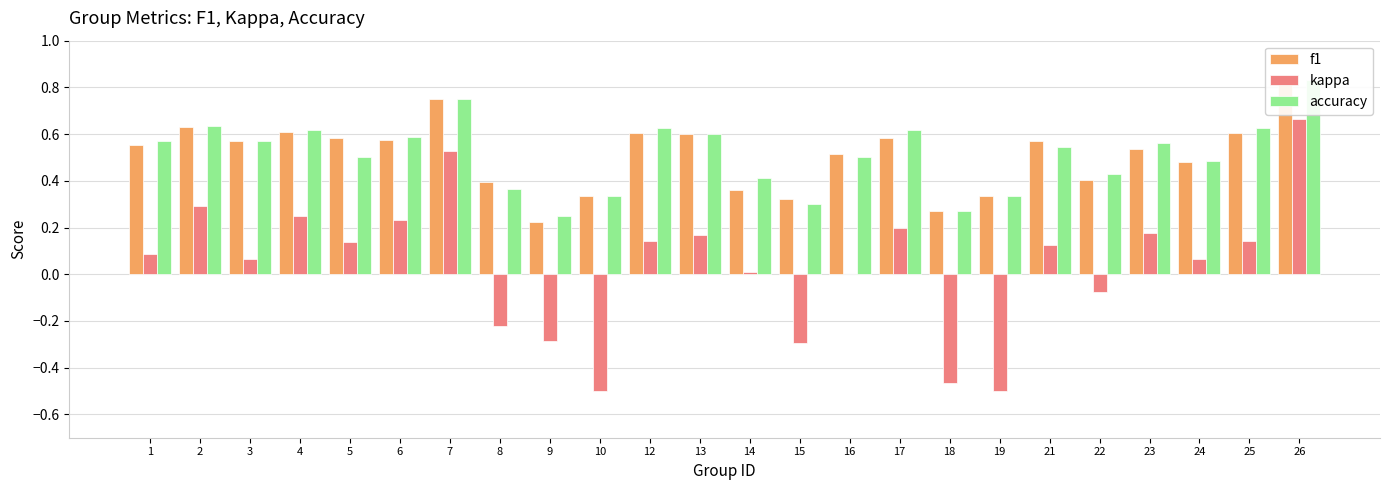

List the series in order of their peak value, lowest first.

kappa, f1, accuracy